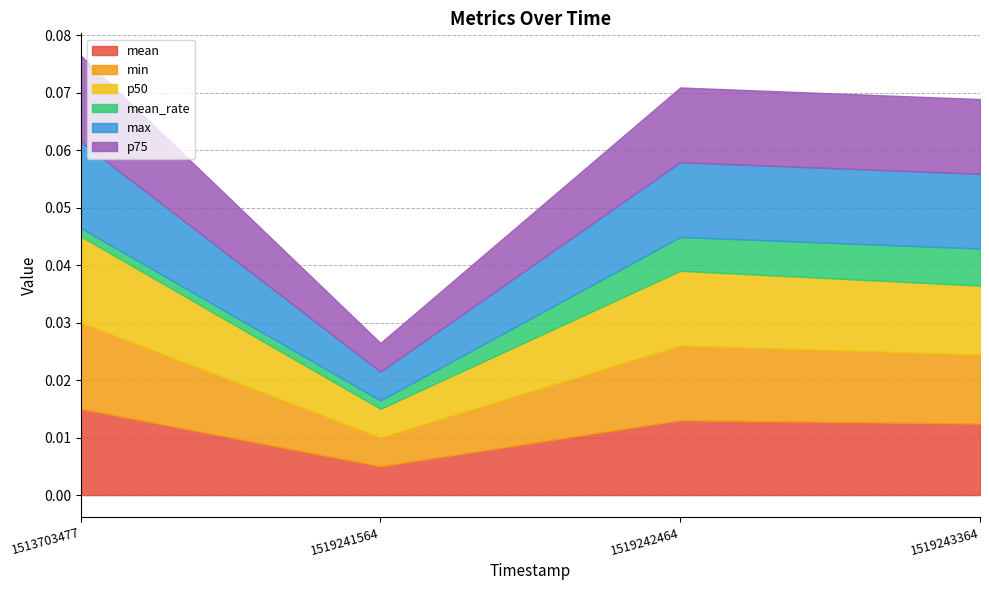

True or false: max has more than 0 points higher than both neighbors.

False